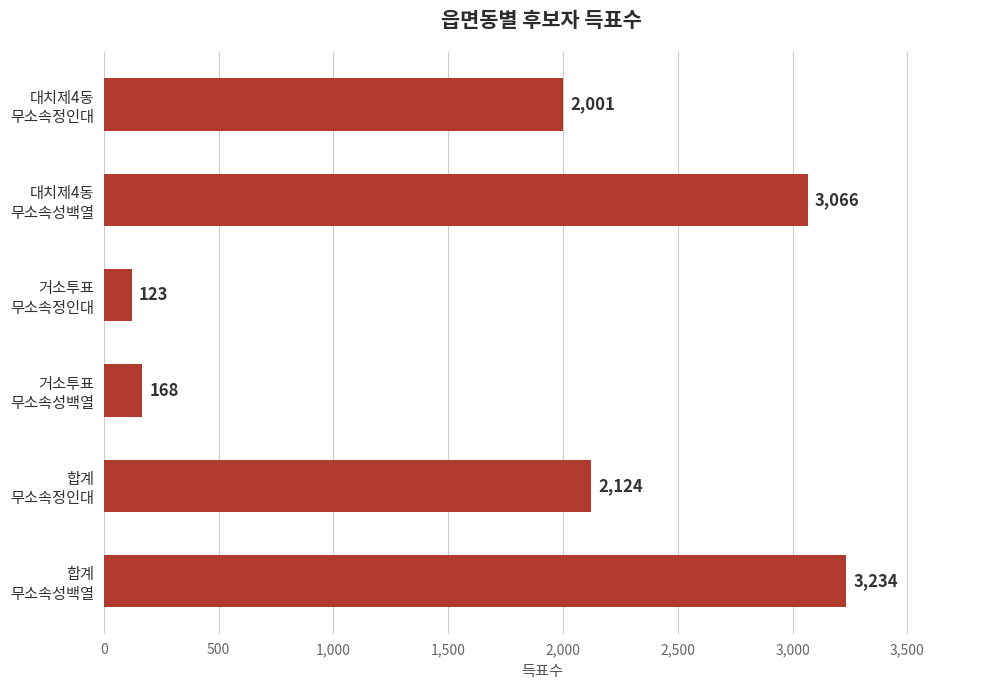

Which label corresponds to the smallest value in the chart?

거소투표
무소속정인대